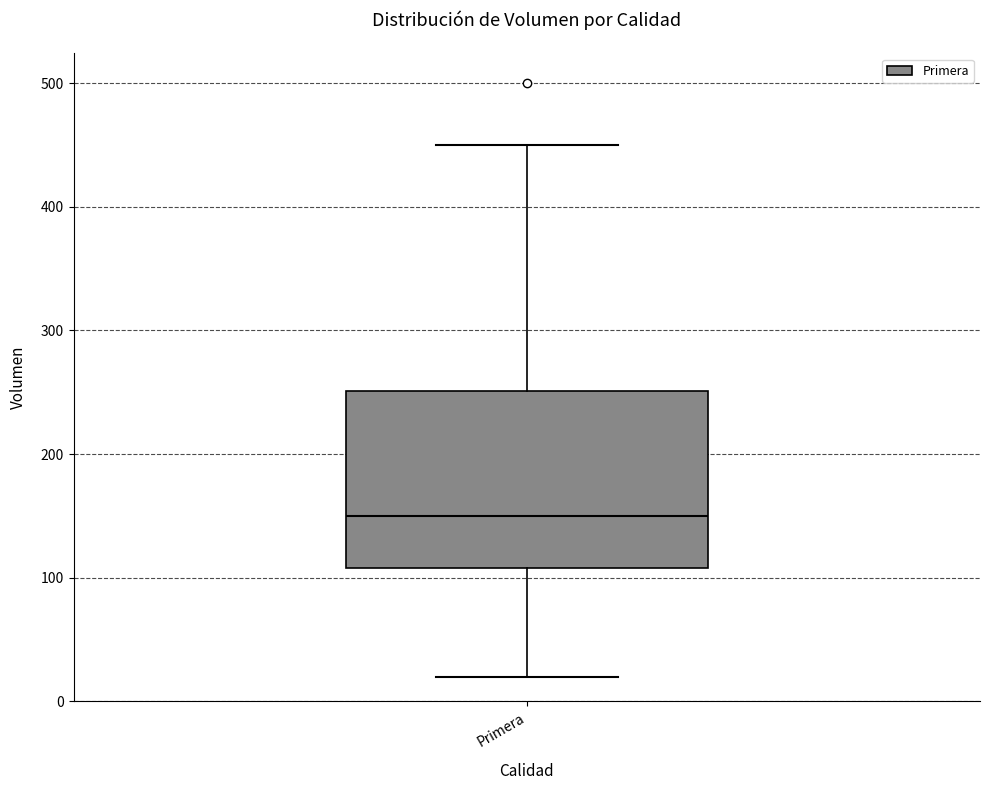

Read this box plot against the y-axis: the position of the median line, the range covered by the box, and the ends of both whiskers. The values are not printed on the chart, so give them approximately, as read against the axis.

median 150, box 110 to 250, whiskers 20 to 450